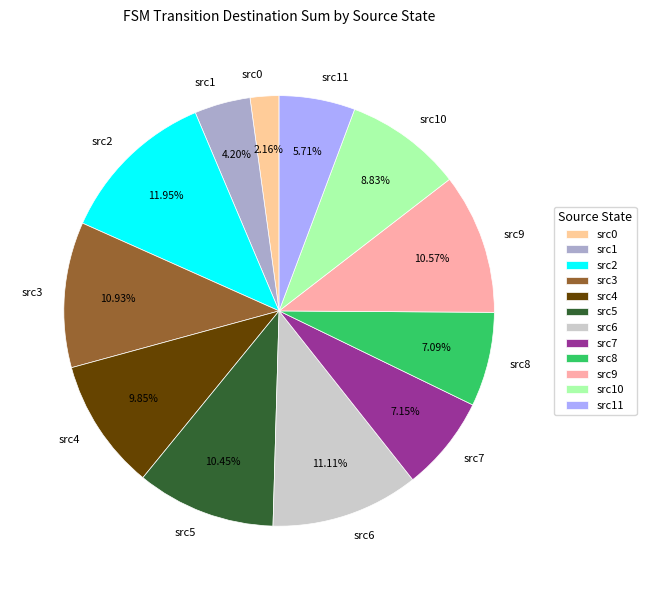

Between src6 and src9, which is larger?

src6